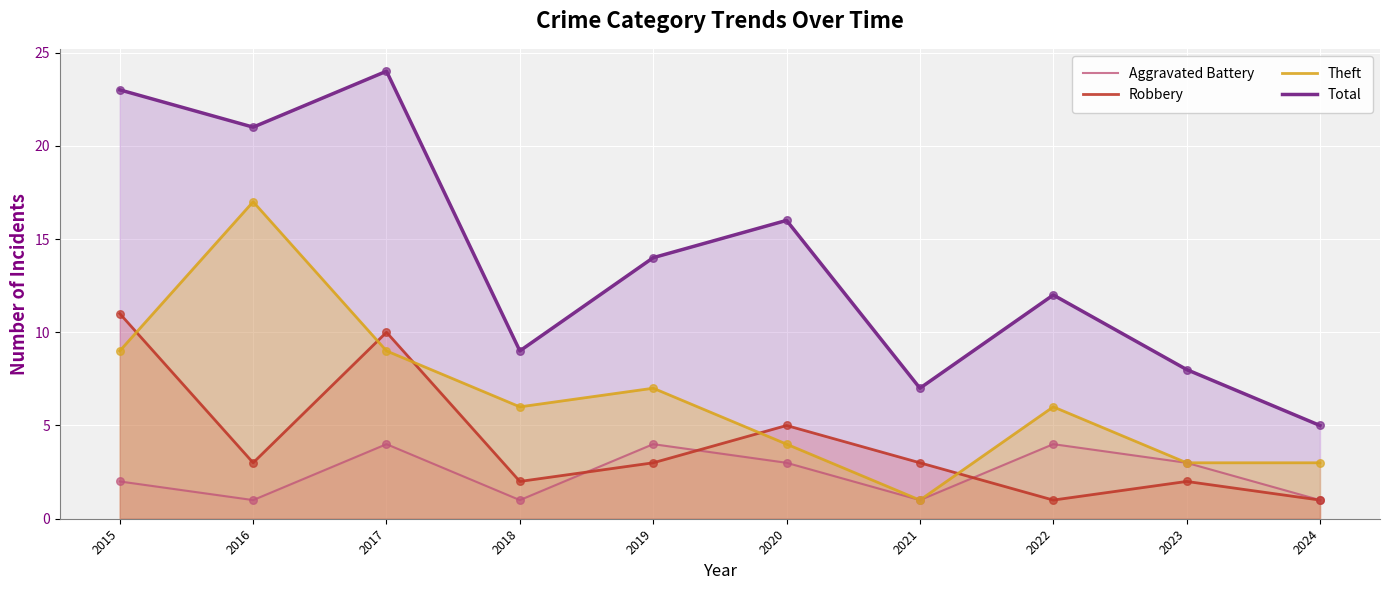

Which series contains the lowest Y value?

Aggravated Battery